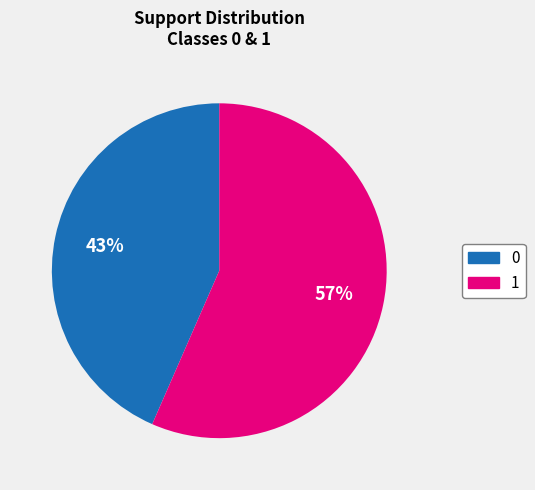

Which slice is the largest?

1